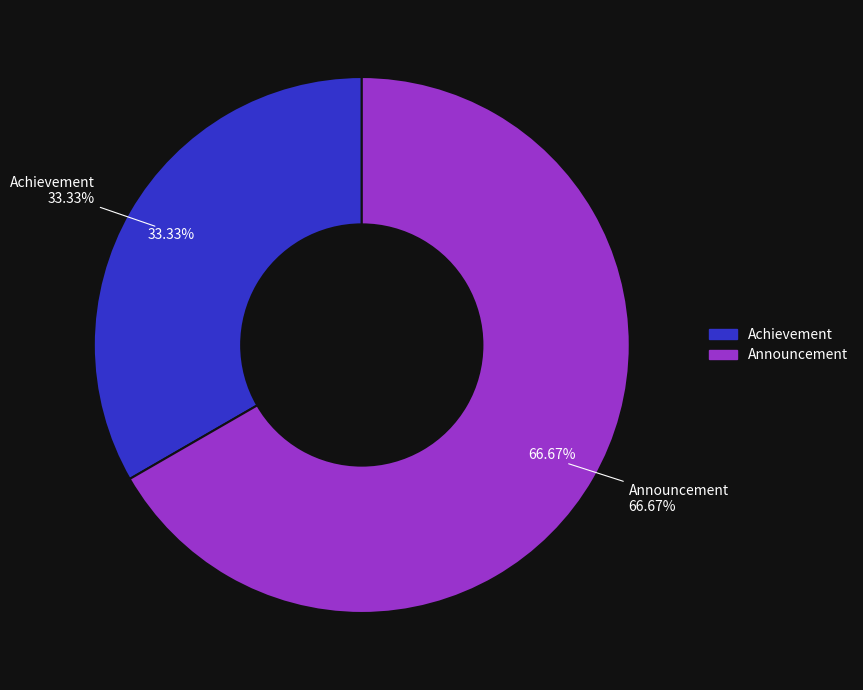

Which category has the smallest portion of the pie?

Achievement